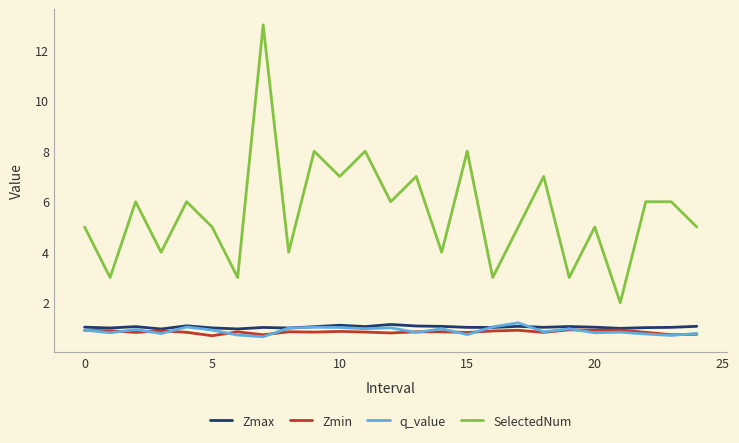

Which series has the largest range (max minus min)?

SelectedNum